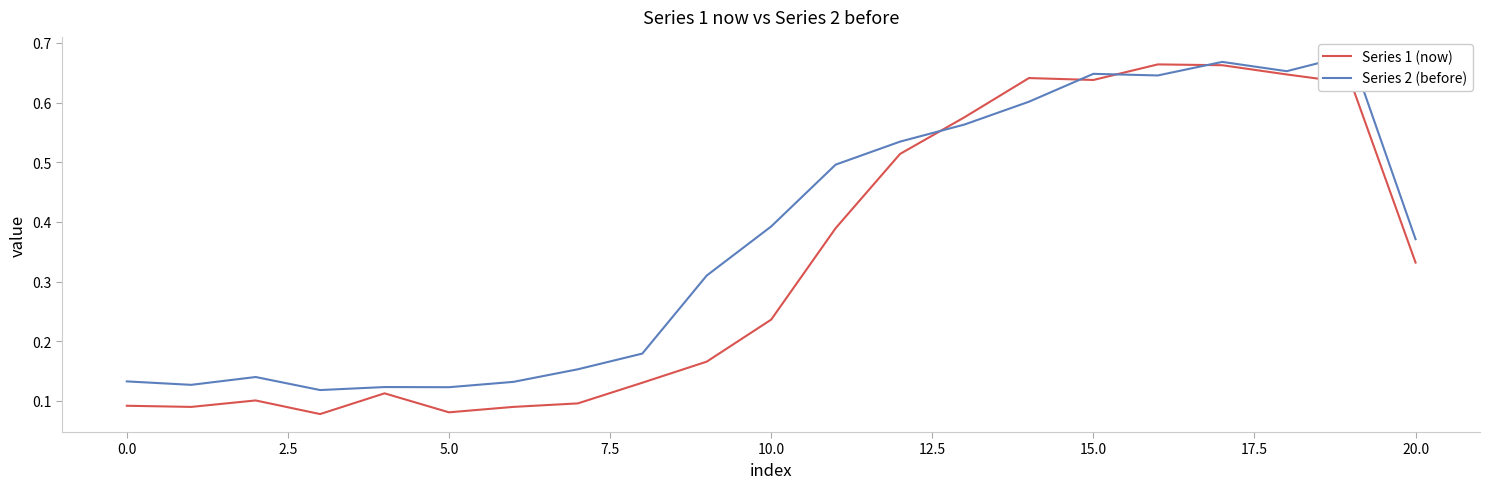

At 5.0, list the series in order from smallest to largest.

Series 1 (now), Series 2 (before)